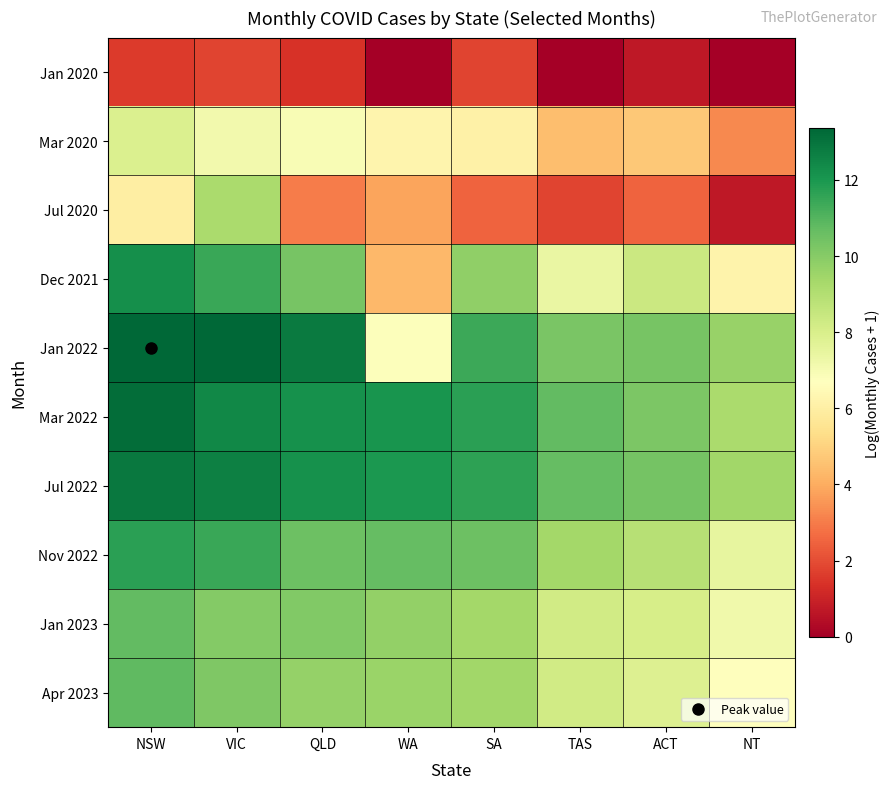

Which series has the largest total across all categories?

Mar 2022